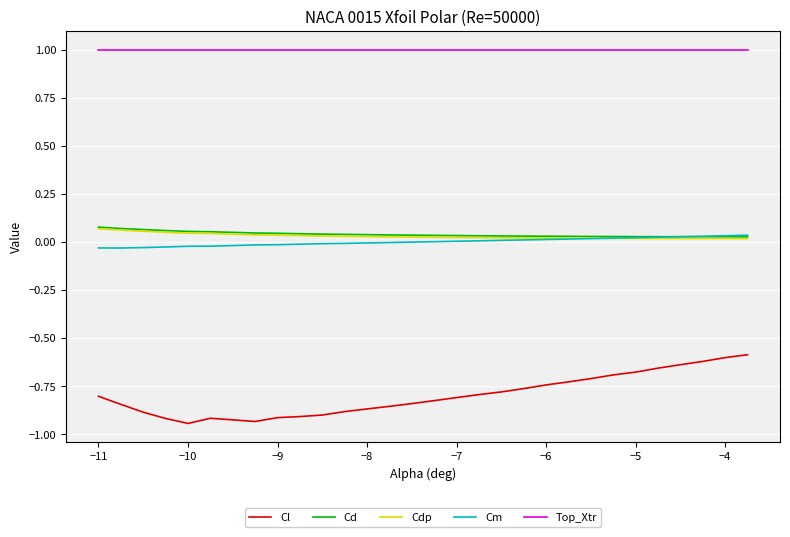

Which series has the largest total across all categories?

Top_Xtr